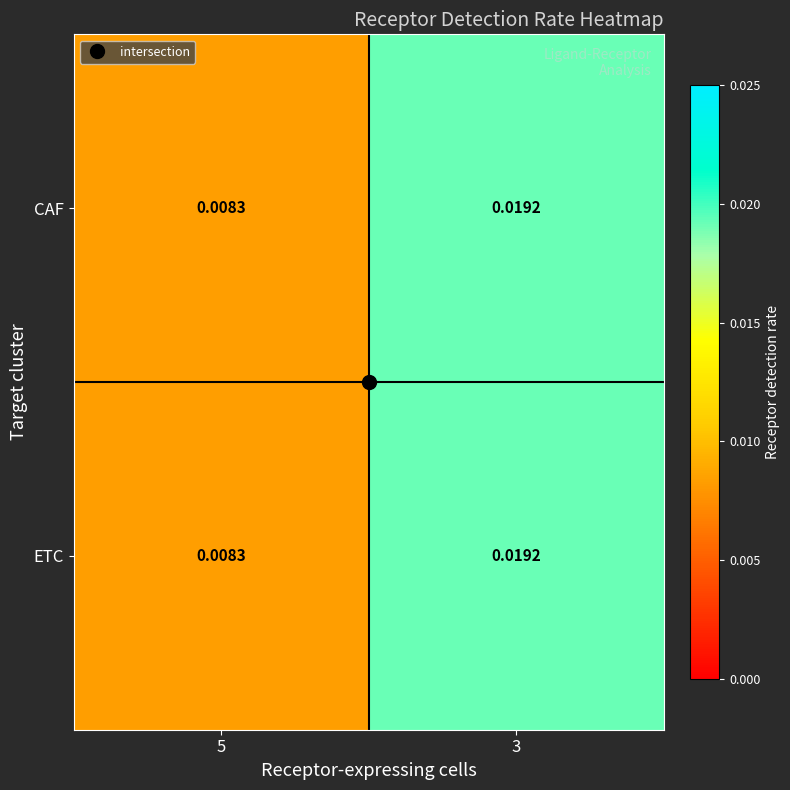

Is the value of CAF at 5 greater than the value of ETC at 3?

No